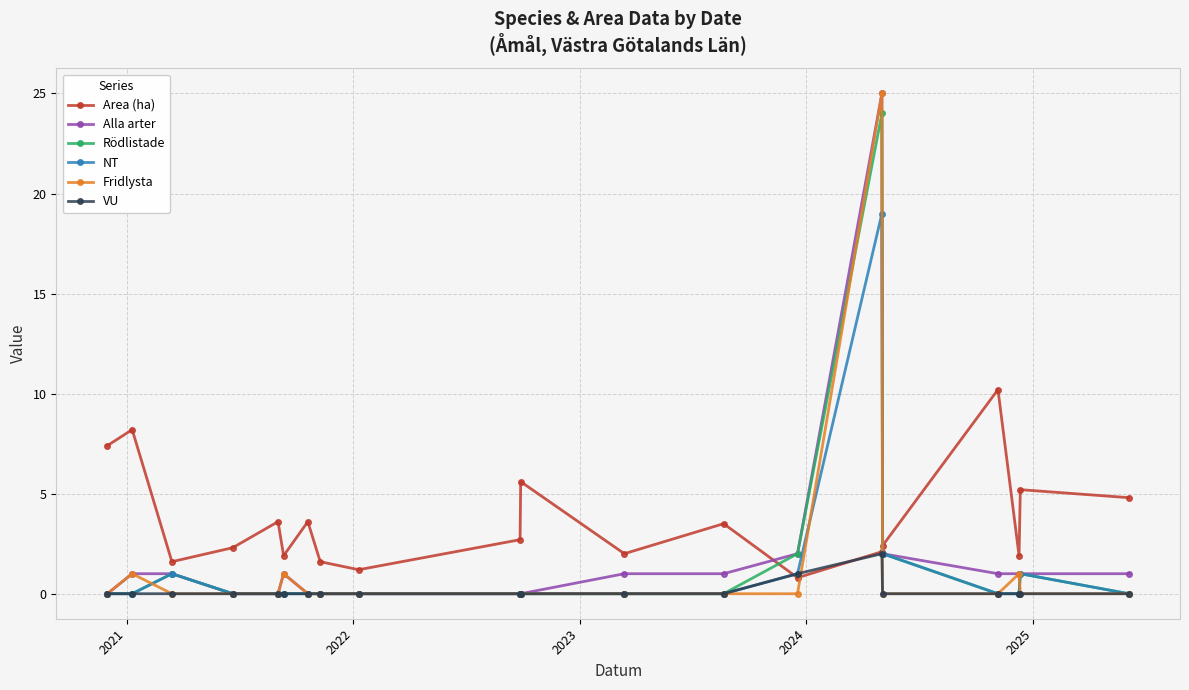

Which series has the largest total across all categories?

Area (ha)